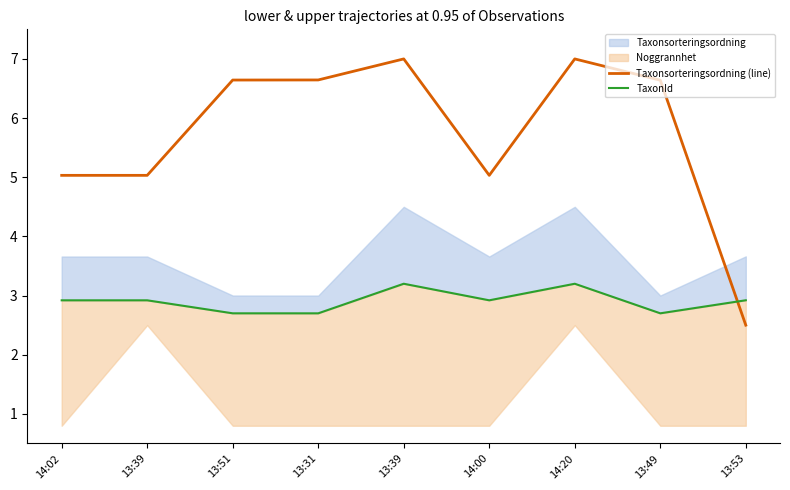

What is the difference between the highest and lowest values at 14:20?

3.8